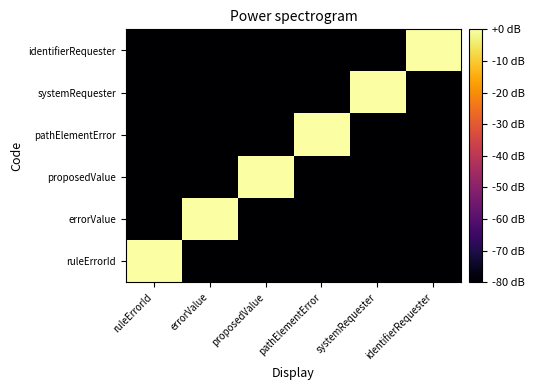

At which category does the chart reach its peak across all series?

ruleErrorId